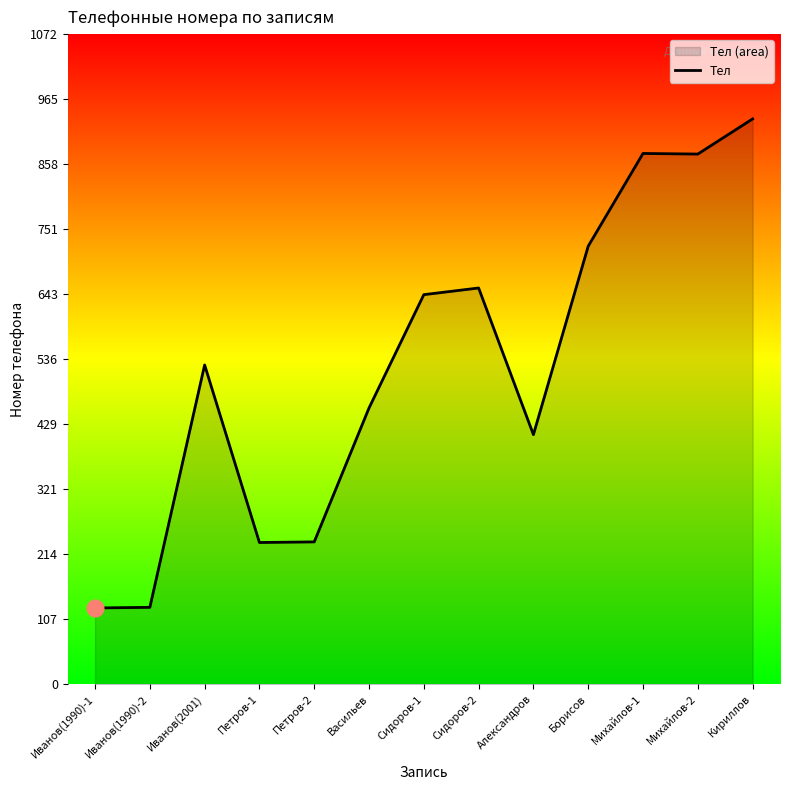

Reading left to right, transcribe all the data shown in this chart.

126	127	527	234	235	456	643	654	412	723	876	875	933